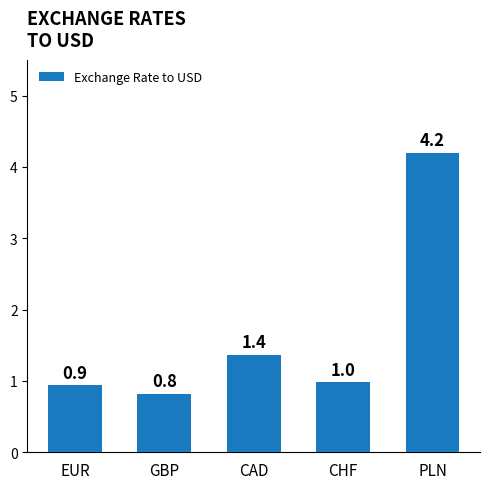

Reading left to right, extract all data points from this chart.

0.9	0.8	1.4	1.0	4.2